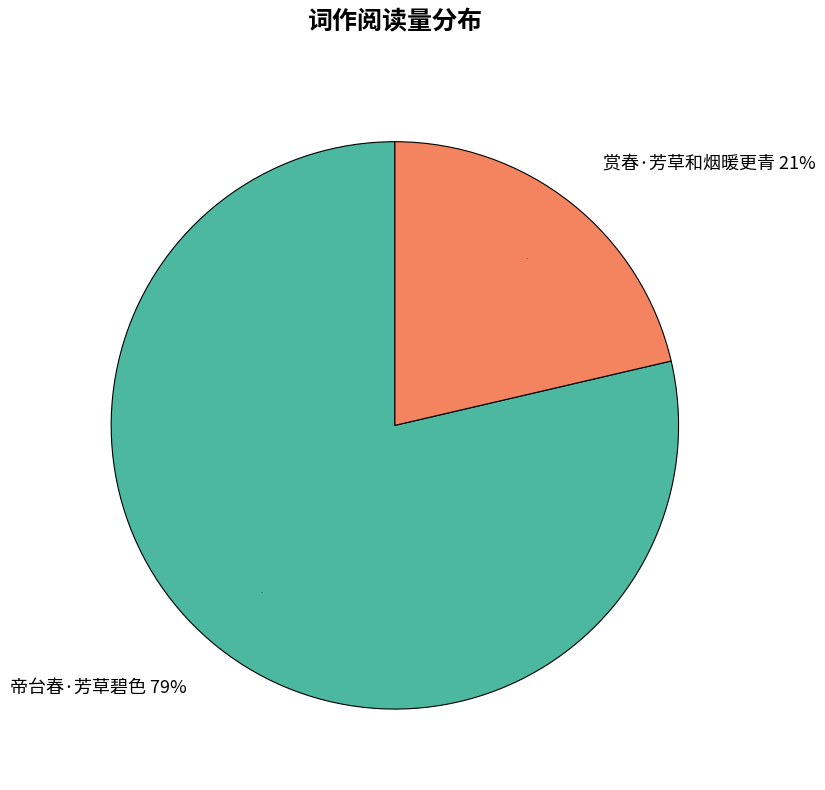

How much of the chart is everything except 赏春·芳草和烟暖更青?

78.6%